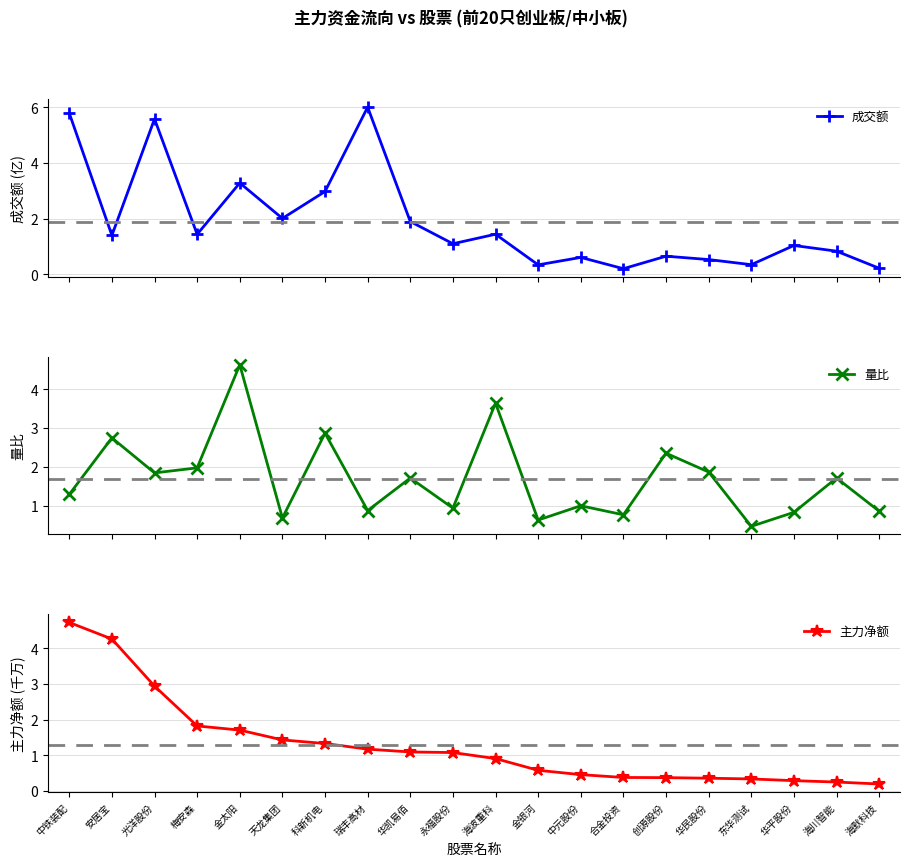

Is the value of 主力净额 at 安居宝 greater than the value of 量比 at 海川智能?

Yes